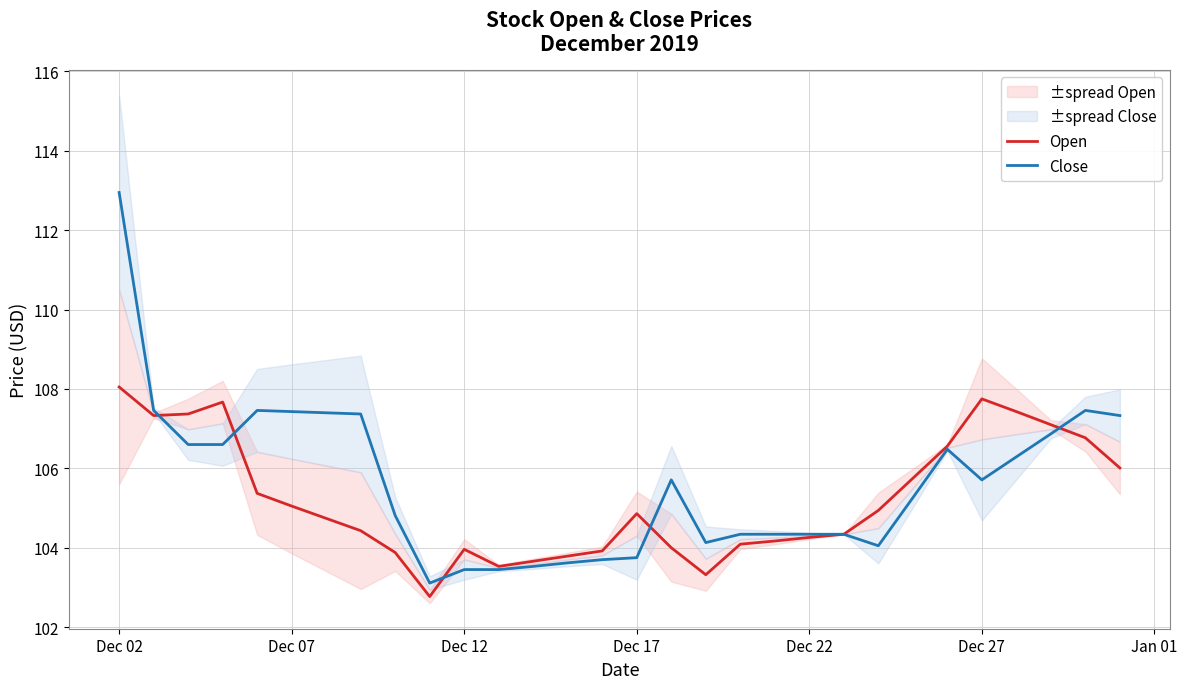

What is the maximum value for Close?

113.0